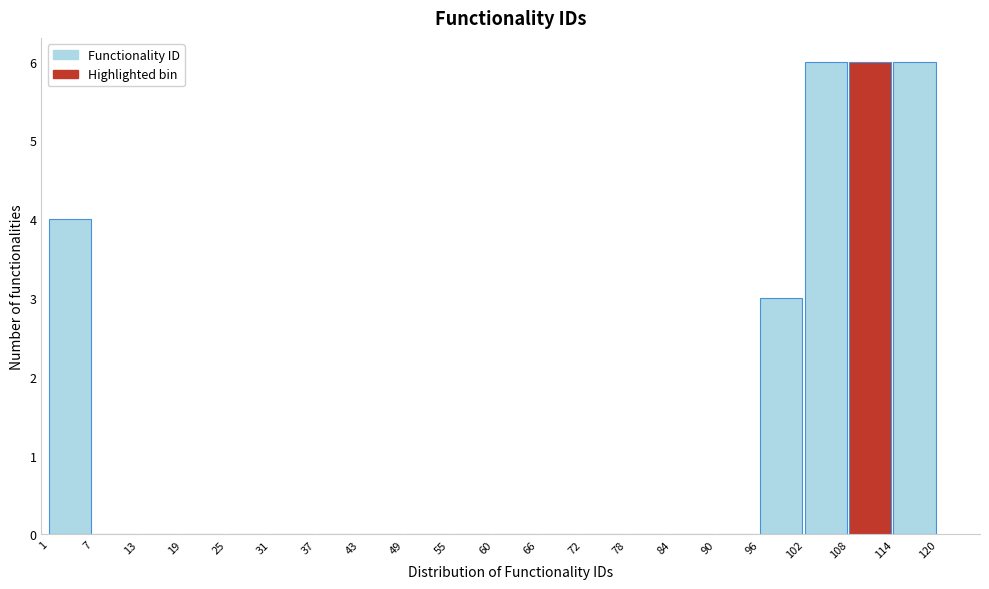

Reading left to right, list every bar in this chart as the range it spans on the x-axis followed by its height. The values are not printed on the chart, so give them approximately, as read against the axis.

1 to 7: 4
7 to 13: 0
13 to 19: 0
19 to 25: 0
25 to 31: 0
31 to 37: 0
37 to 43: 0
43 to 49: 0
49 to 55: 0
55 to 60: 0
60 to 66: 0
66 to 72: 0
72 to 78: 0
78 to 84: 0
84 to 90: 0
90 to 96: 0
96 to 102: 3
102 to 108: 6
108 to 114: 6
114 to 120: 6